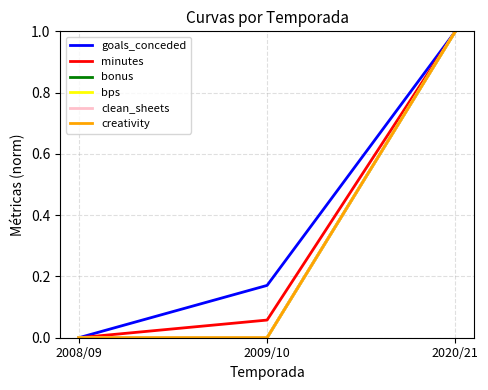

At which label does creativity reach its minimum?

2008/09